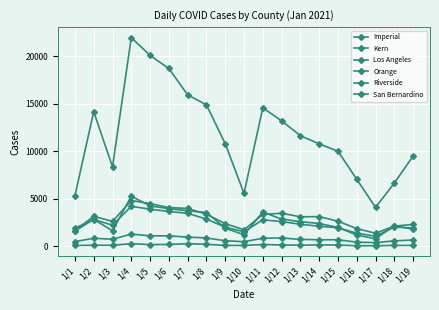

At which category is the sum across all series the highest?

1/4